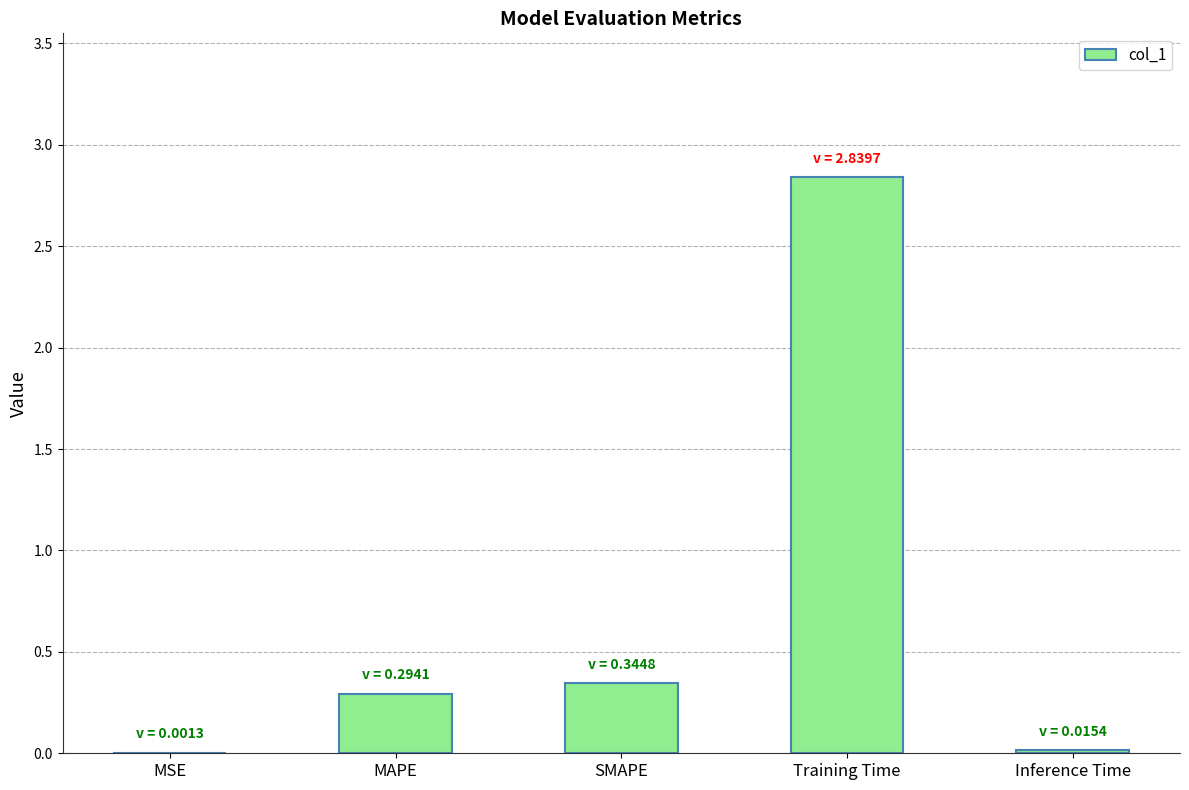

At which category does the chart reach its peak across all series?

Training Time